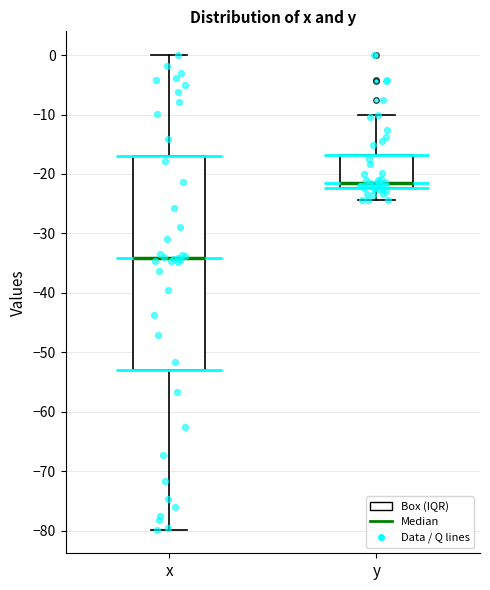

Reading left to right, read every box against the y-axis: the position of its median line, the range the box covers, and the ends of its whiskers. The values are not printed on the chart, so give them approximately, as read against the axis.

x: median -34, box -53 to -17, whiskers -80 to 0
y: median -21, box -22 to -17, whiskers -24 to -10